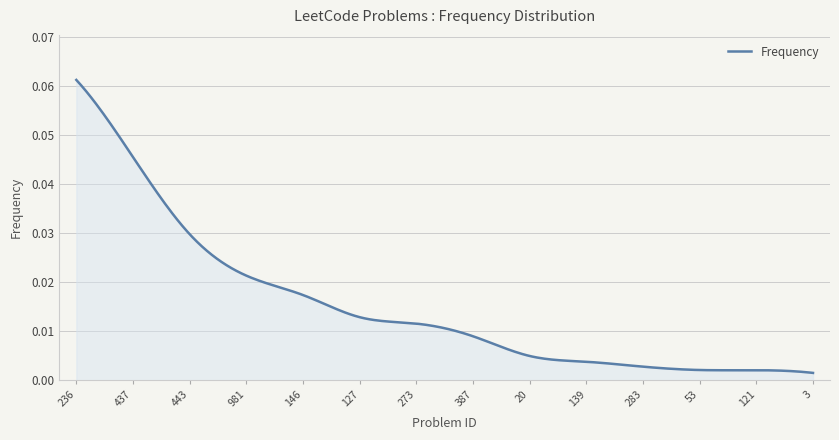

True or false: there are more than 0 points higher than both neighbors.

True